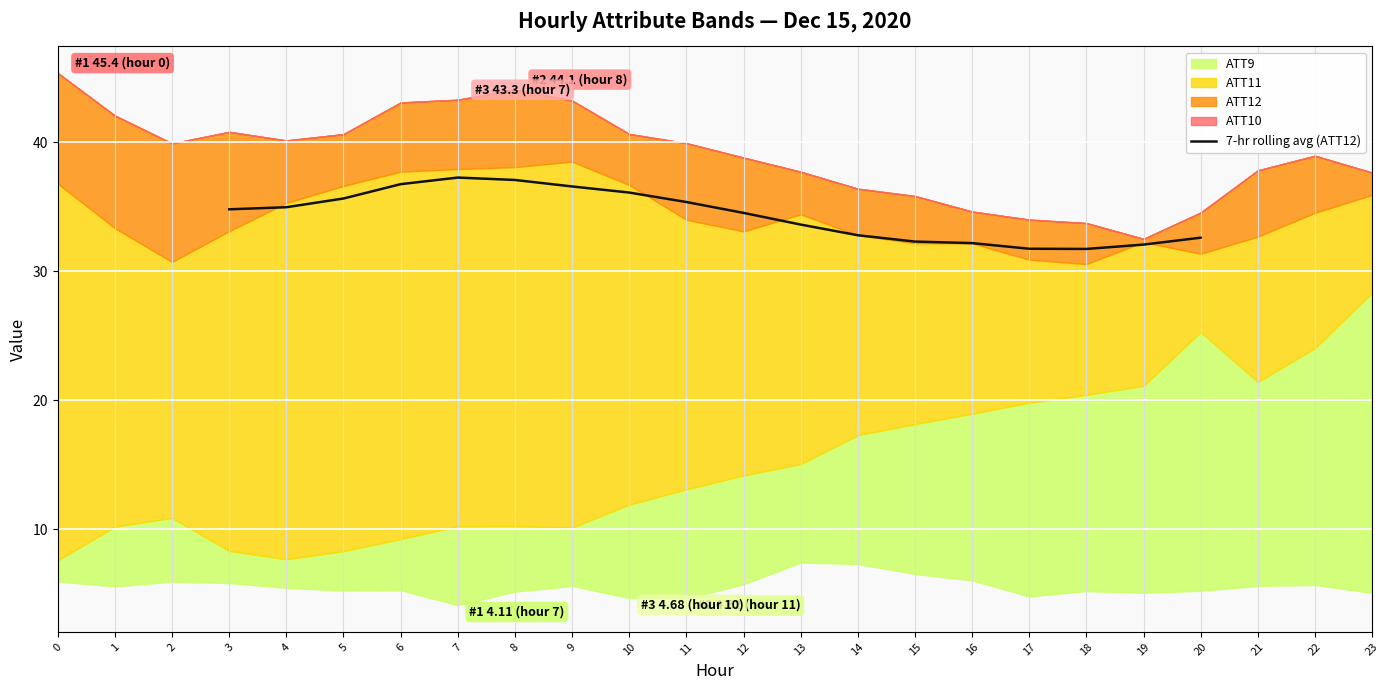

The 7-hr rolling avg (ATT12) series shows 9.5 at 19. True or false?

False